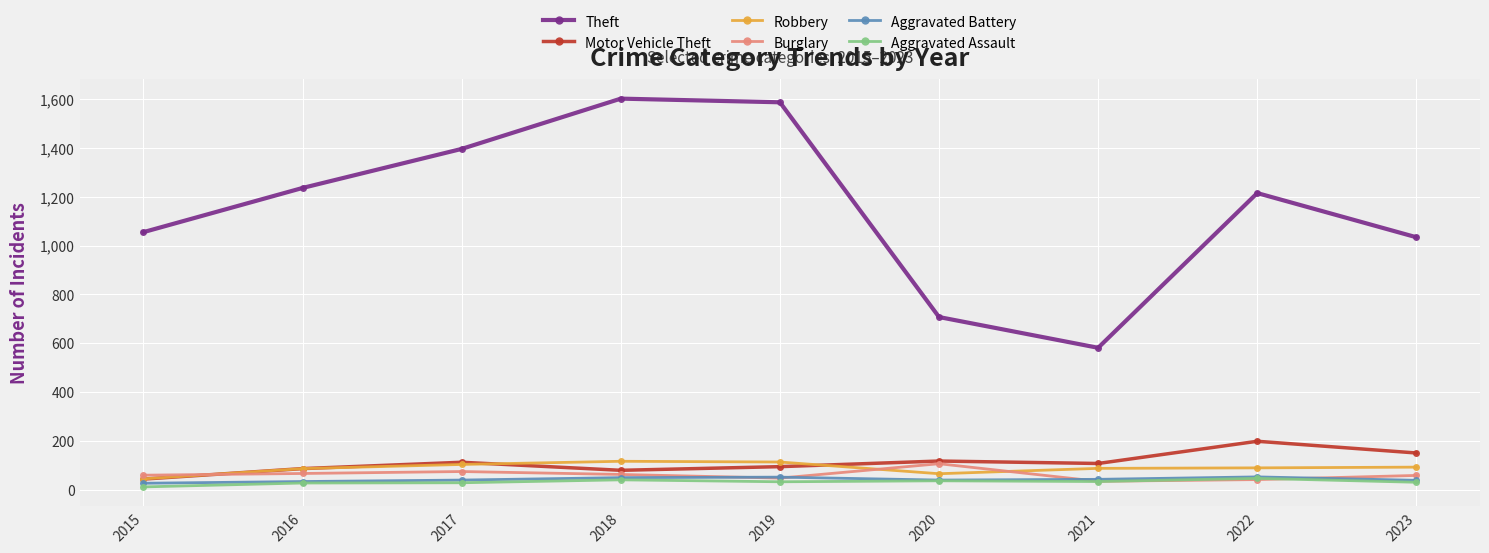

What is the minimum value for Robbery?

44